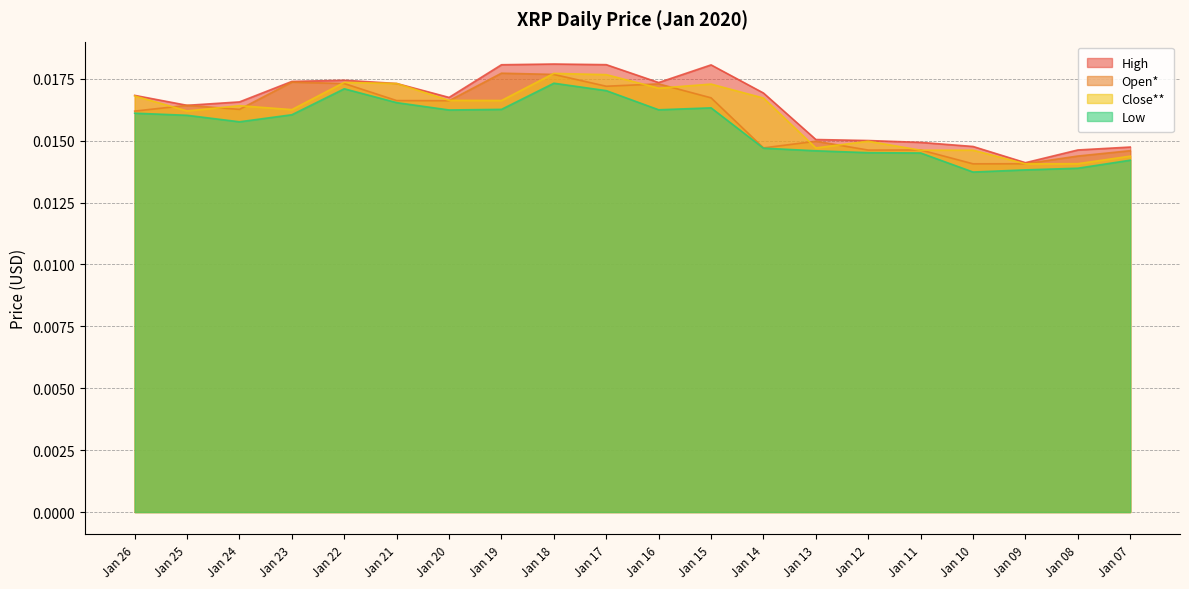

What are all the series names shown in the legend?

High, Open*, Close**, Low